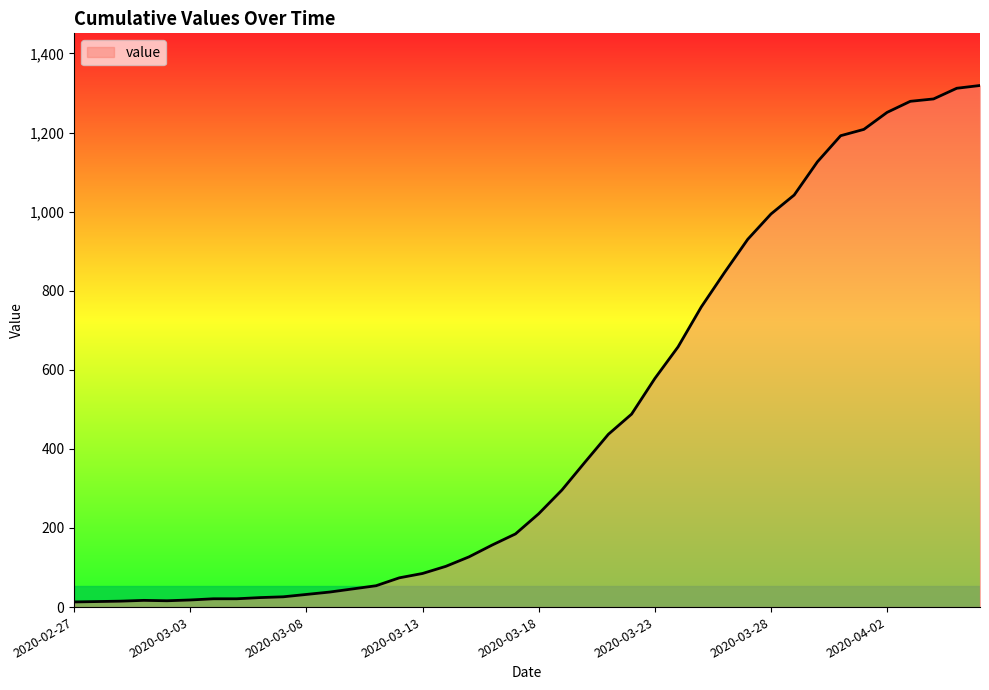

What is the difference between the maximum and minimum values?

1306